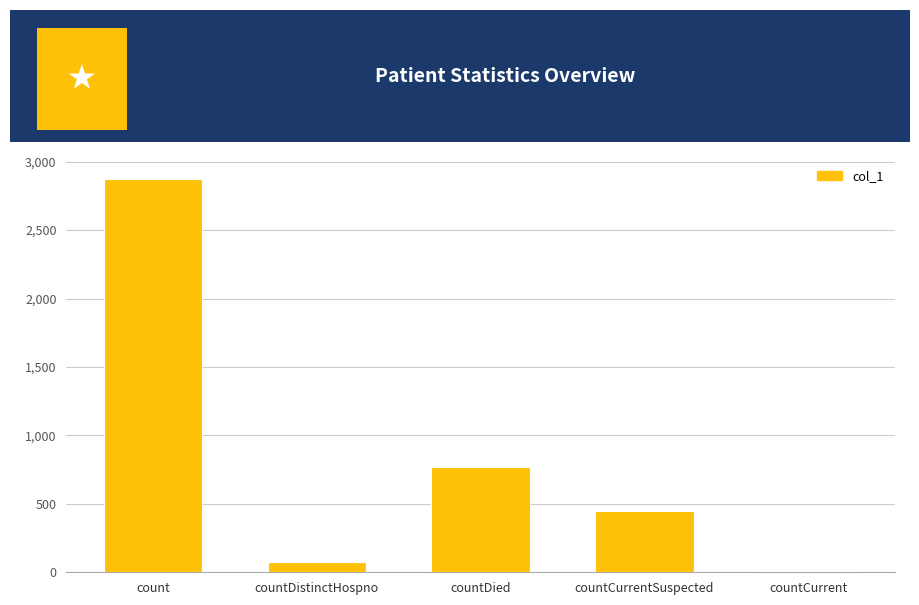

What is the sum of the values at countCurrentSuspected and count?

3325